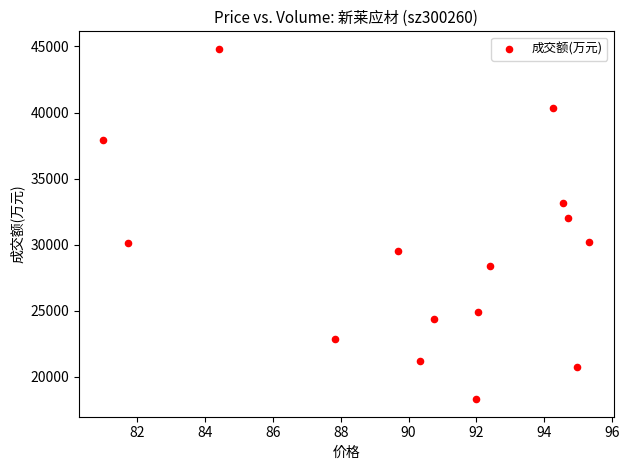

What Y value in the scatter plot is closest to 31560?

32034